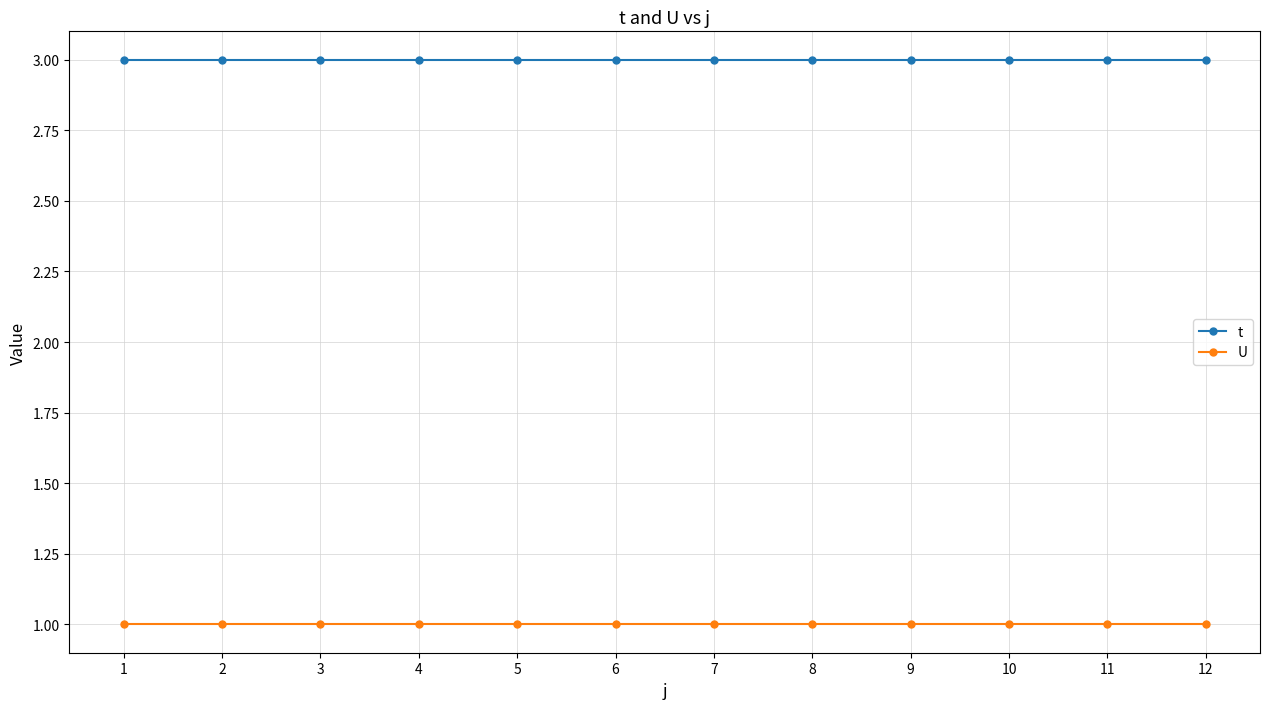

Rank the series by their average value, from highest to lowest.

t, U